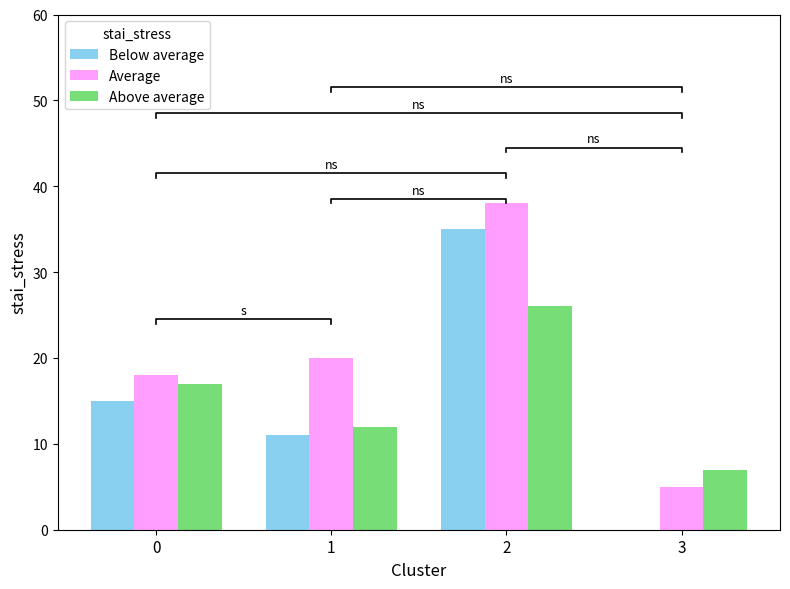

Reading left to right, what are all the values shown in this chart?

Below average: 15	11	35	0
Average: 18	20	38	5
Above average: 17	12	26	7